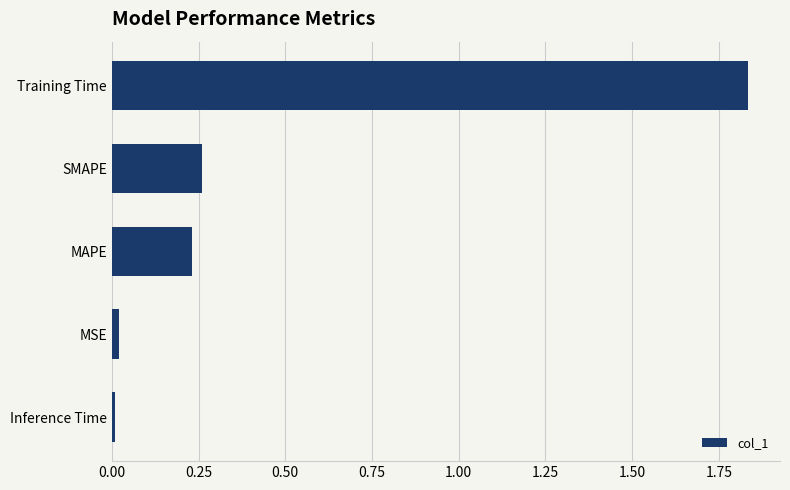

The value at Inference Time is 0.0. True or false?

True